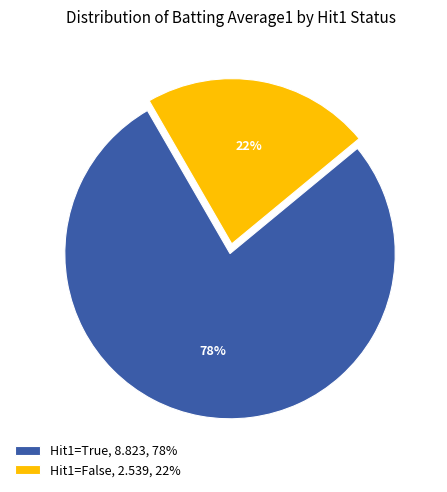

To the nearest percent, what portion does Hit1=False, 2.539, 22% represent?

22%